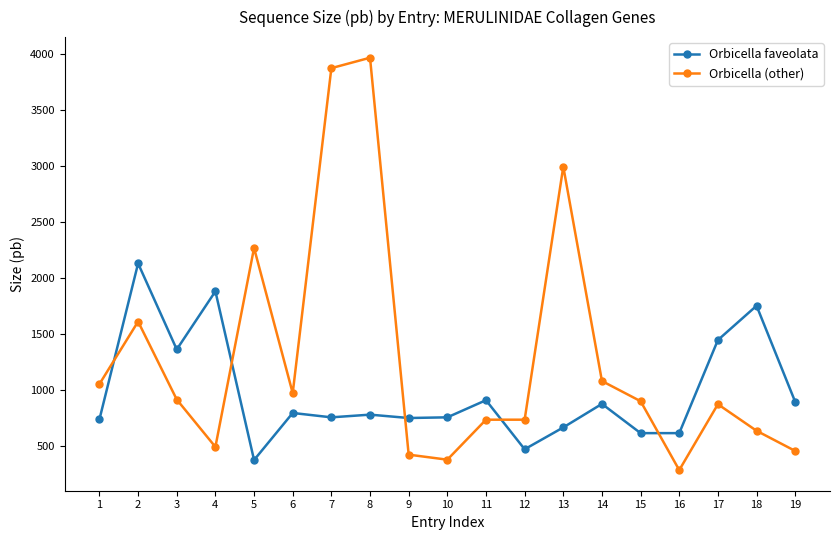

Where is the first local maximum for Orbicella (other)?

2